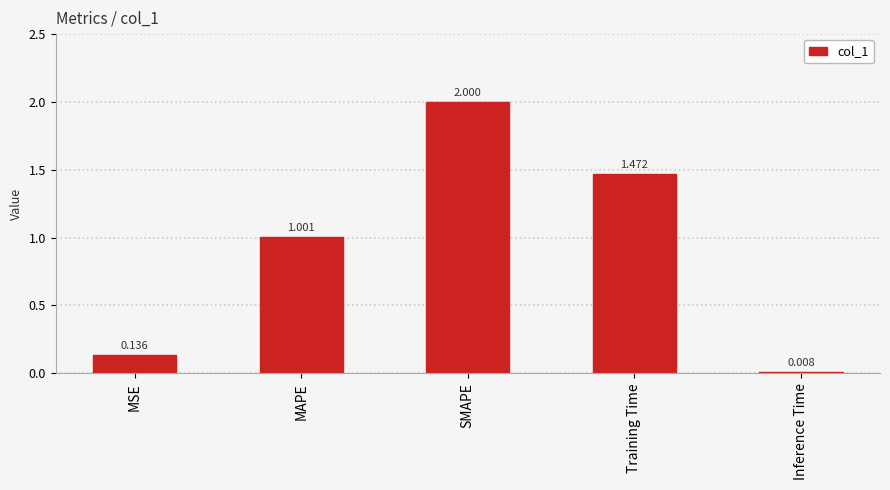

How many values exceed 1?

3